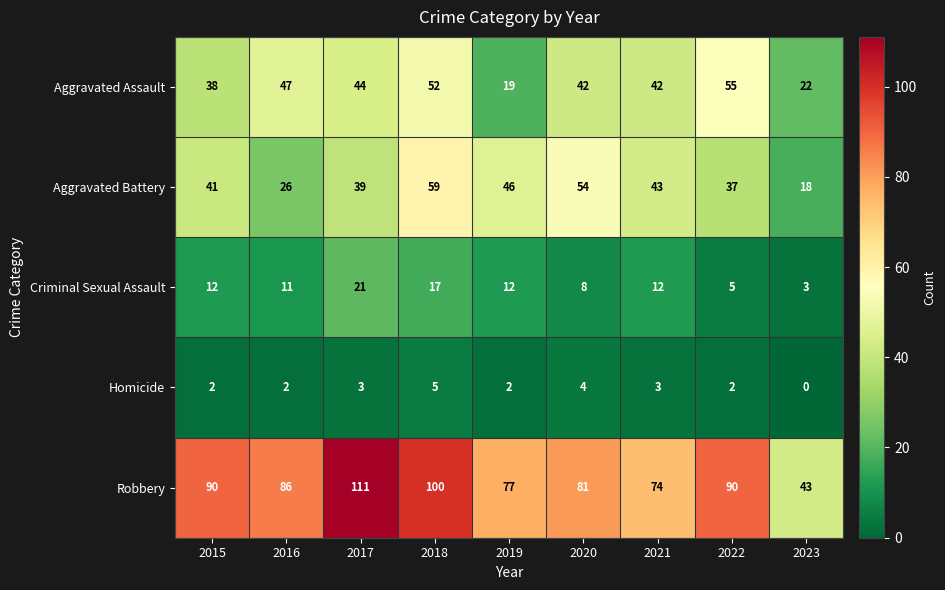

What is the average value of the Robbery series?

84